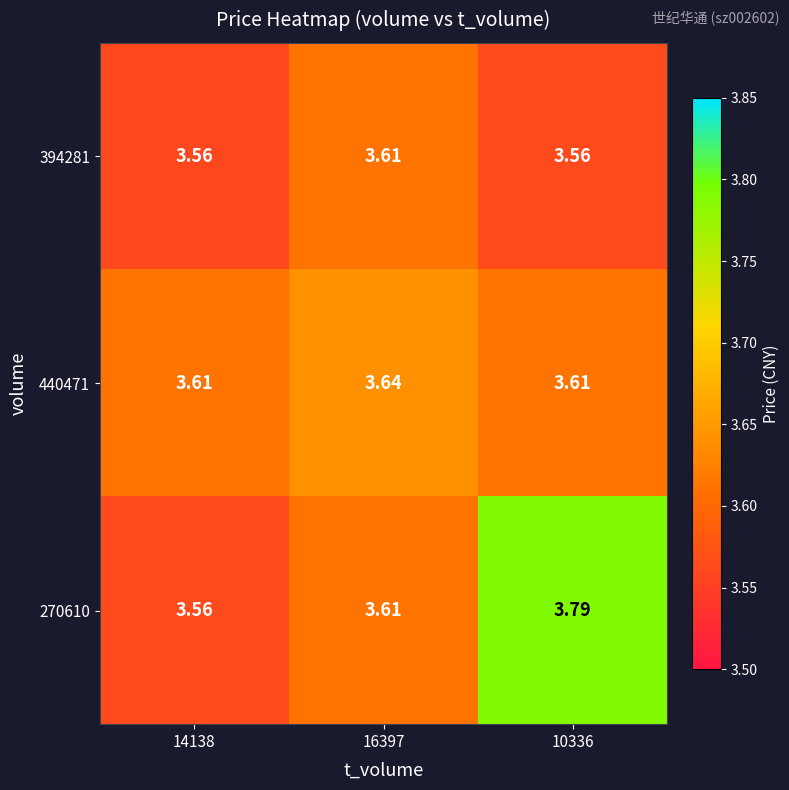

Is the value of 270610 at 10336 greater than the value of 440471 at 10336?

Yes